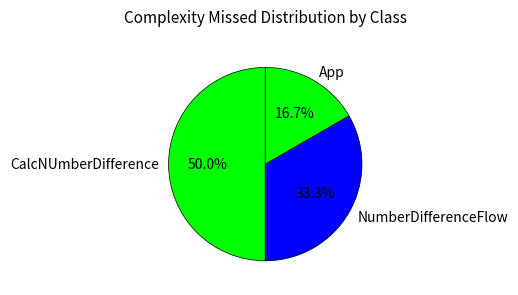

Between NumberDifferenceFlow and App, which is larger?

NumberDifferenceFlow